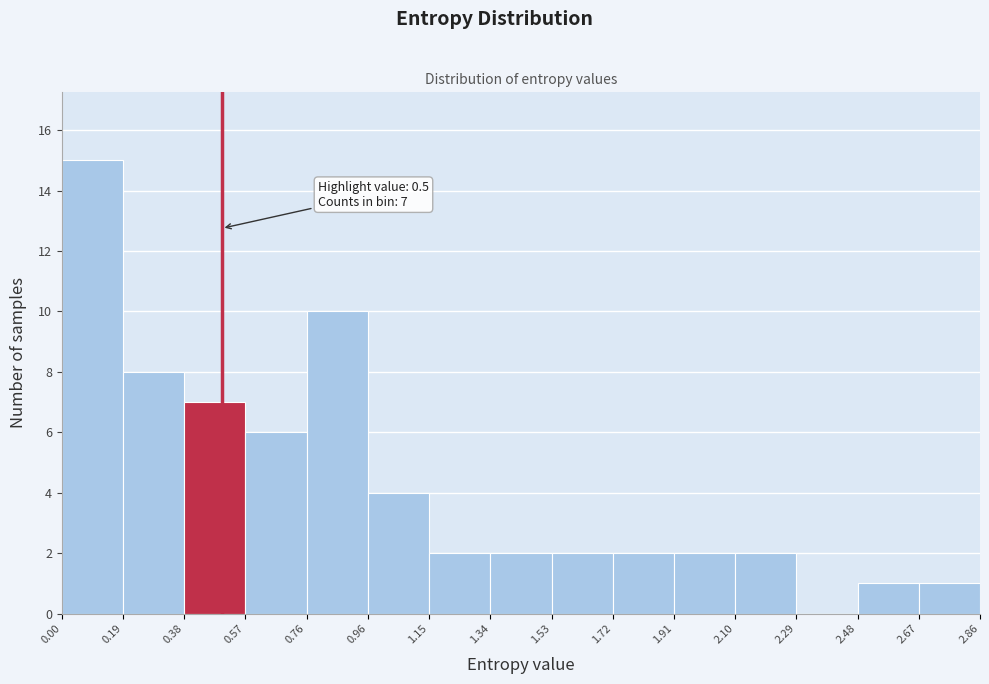

Which range on the x-axis has the tallest bar?

0.00 to 0.19